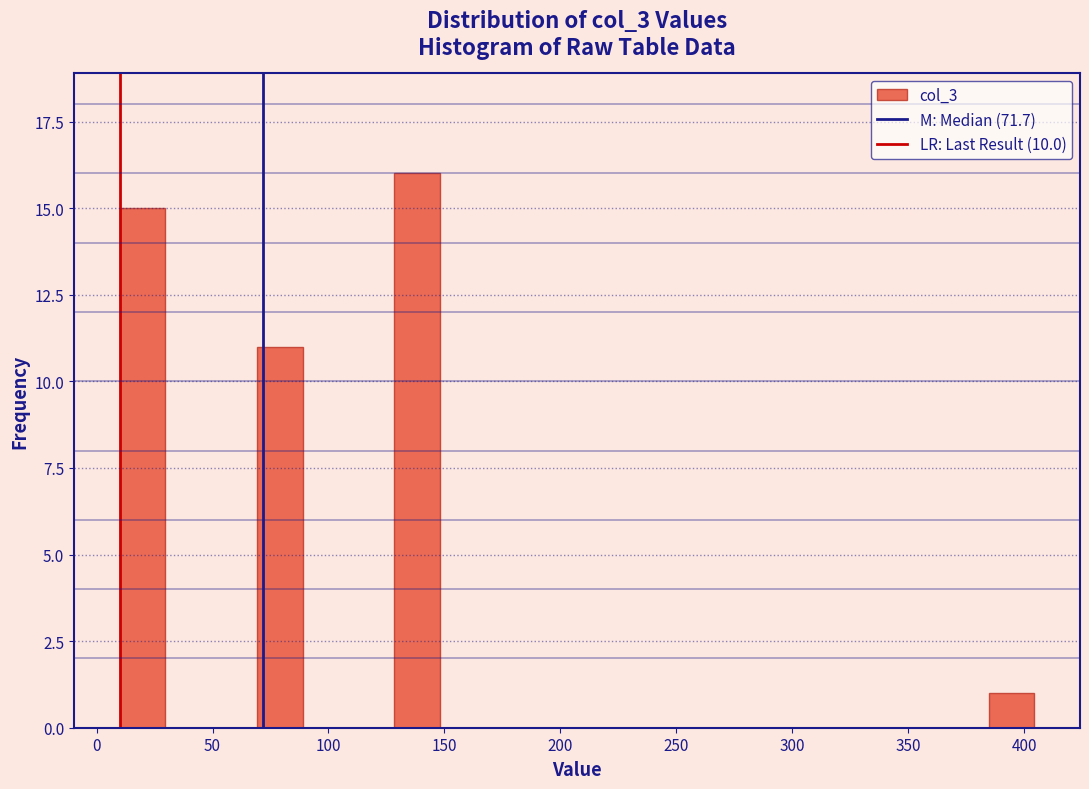

Read against the x-axis, roughly where is the centre of the tallest bar?

140